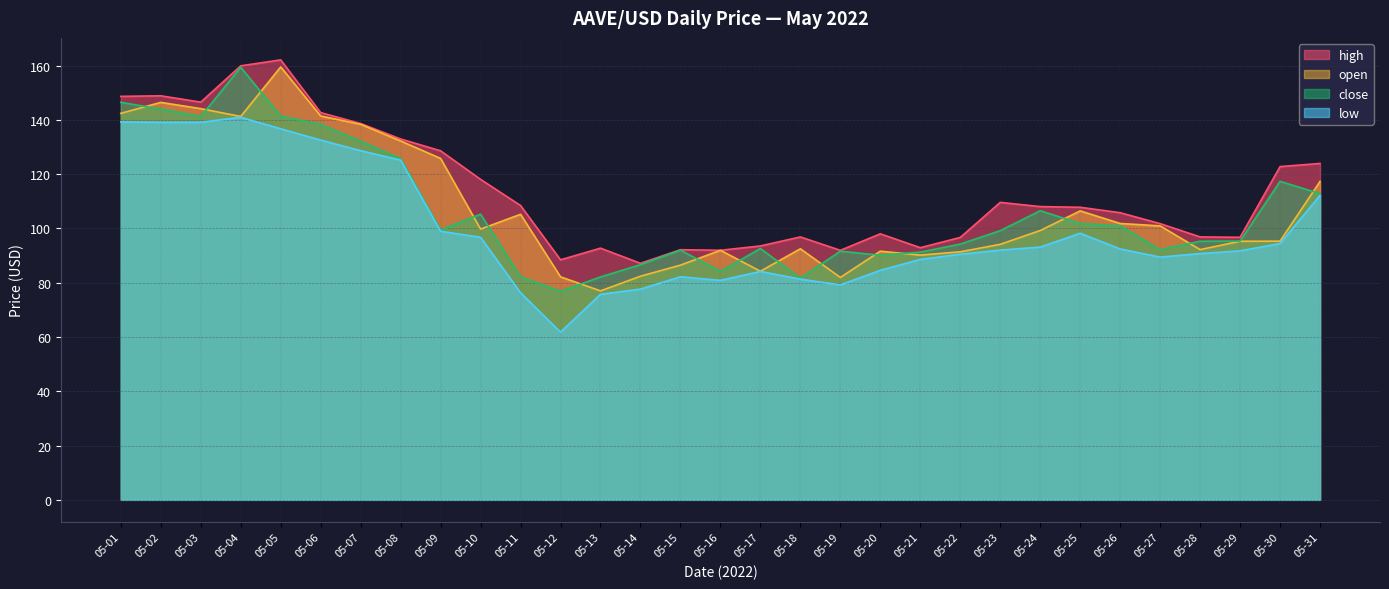

What is the smallest value displayed?

61.8